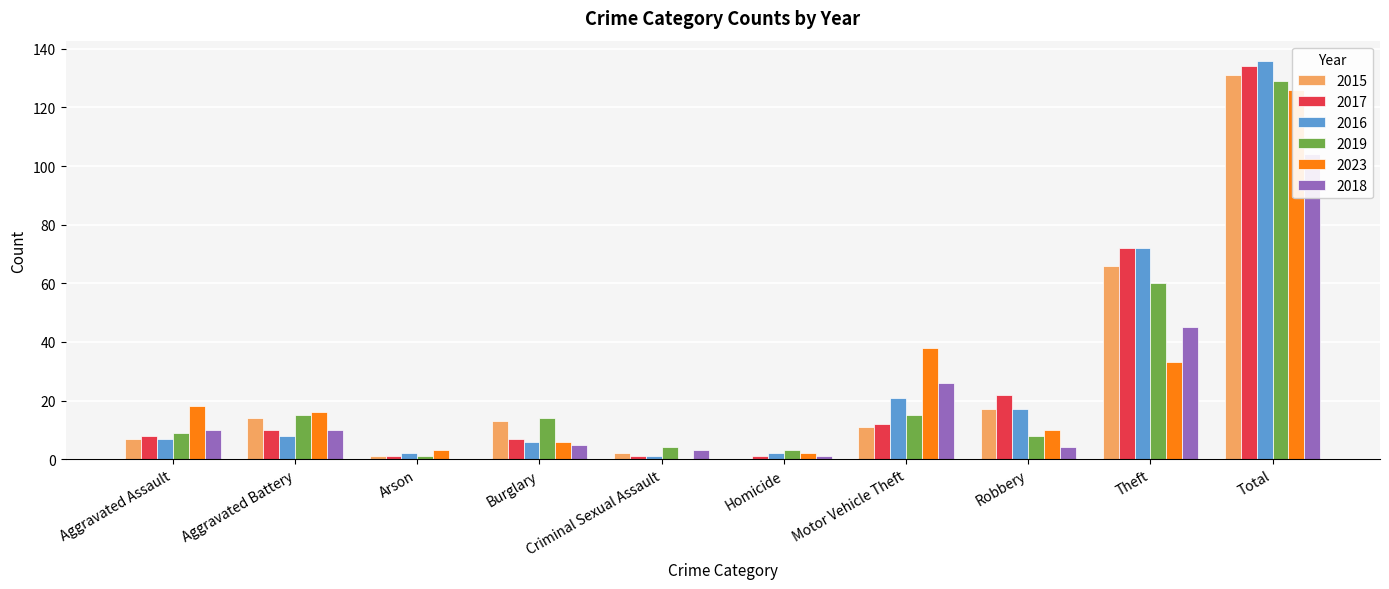

What position from the left is Robbery?

8